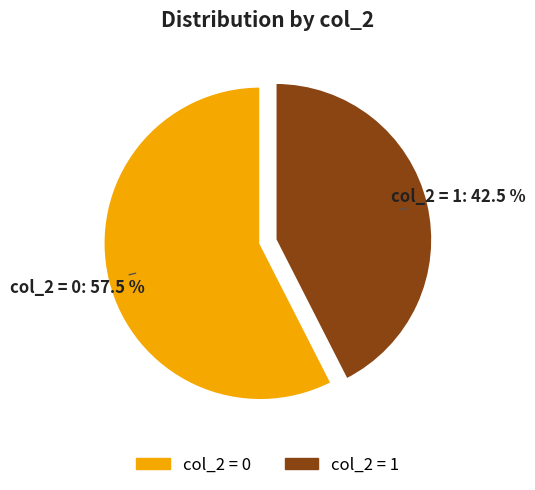

How many slices are in this pie chart?

2